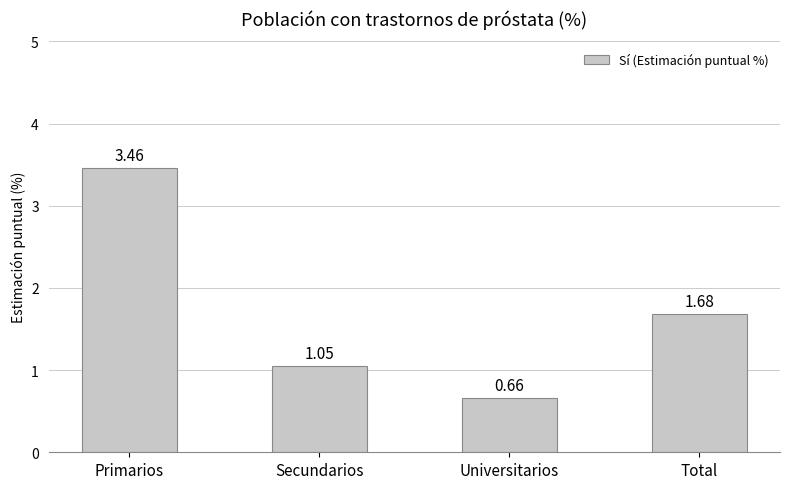

Where is the data nearest to the value 2?

Total